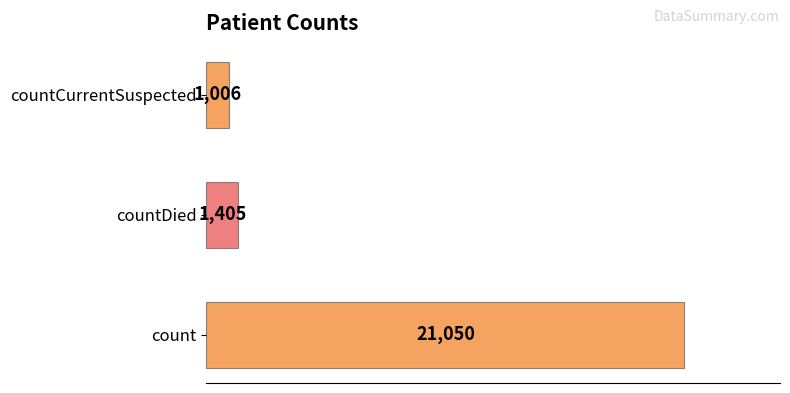

The value at count is 30854. True or false?

False